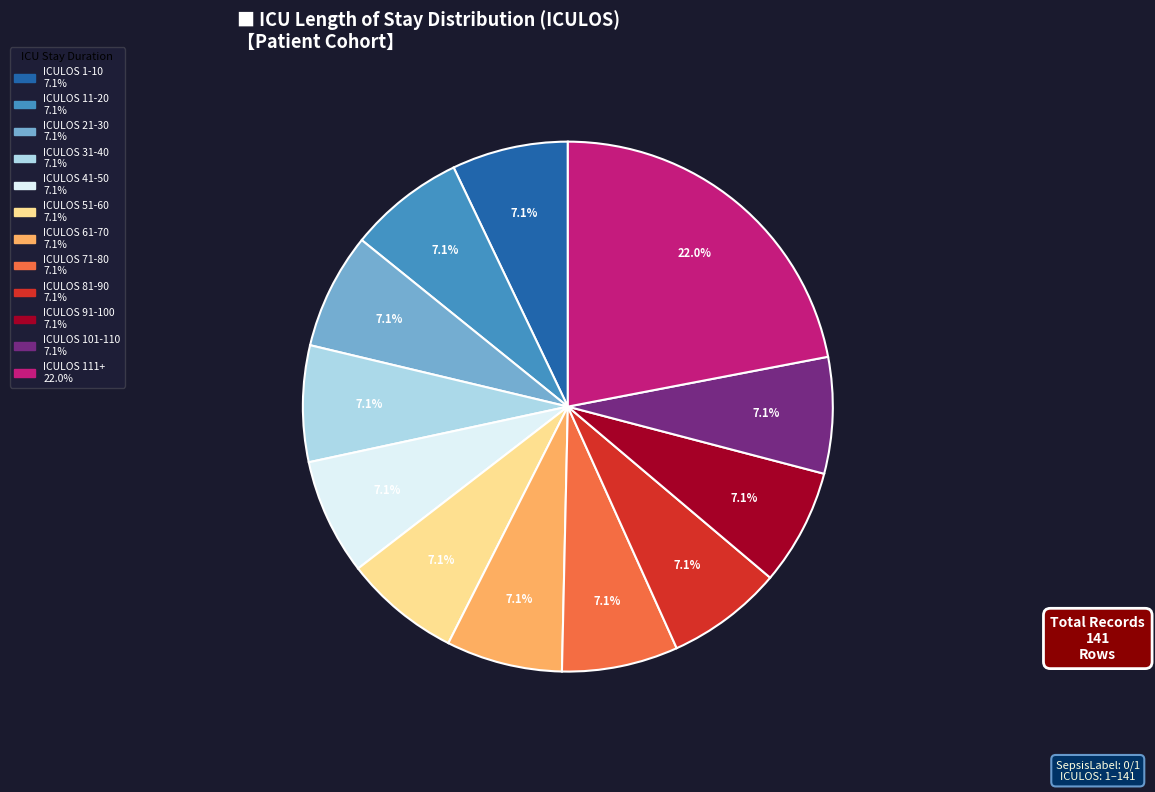

Is there a majority slice in this chart?

No